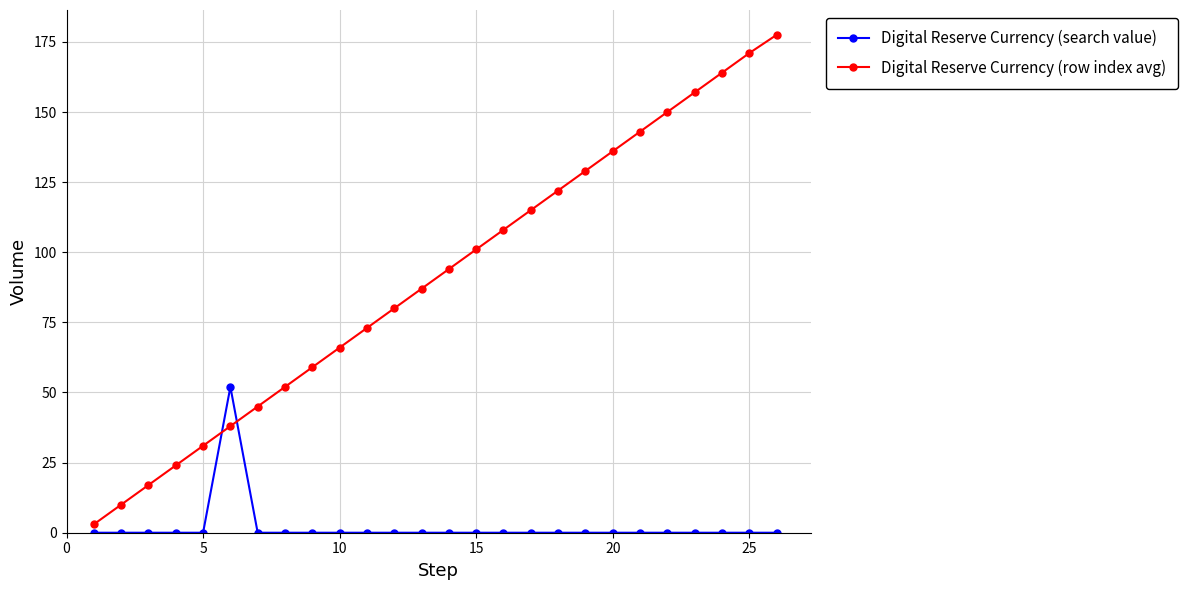

How many data points does each series have?

26